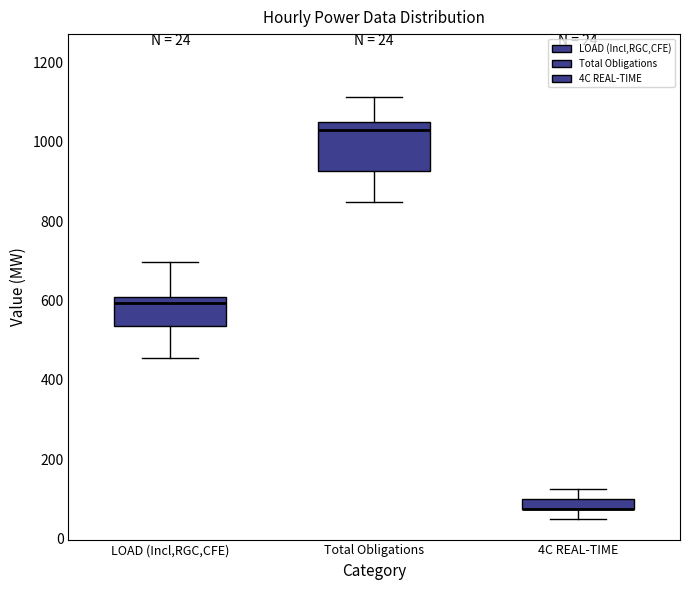

Which box is the tallest, from its lower edge to its upper edge?

Total Obligations